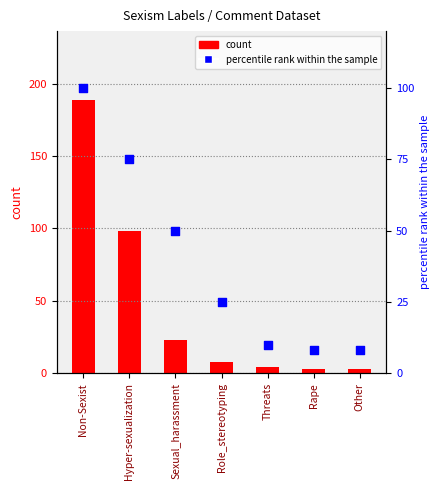

What is the total value across all series at Rape?

11